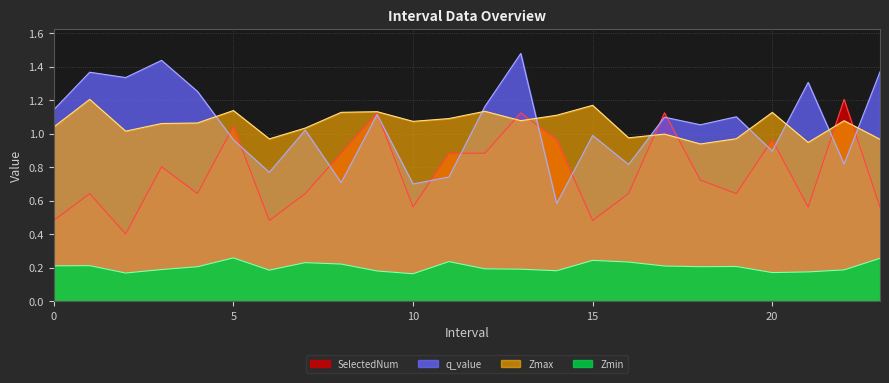

Which label corresponds to the largest value in the chart?

13